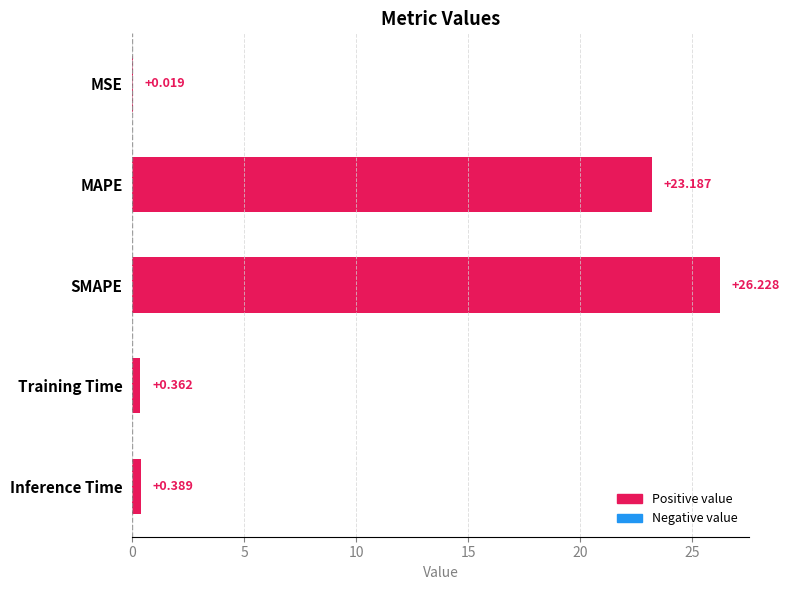

At which label is the value closest to 13?

MAPE